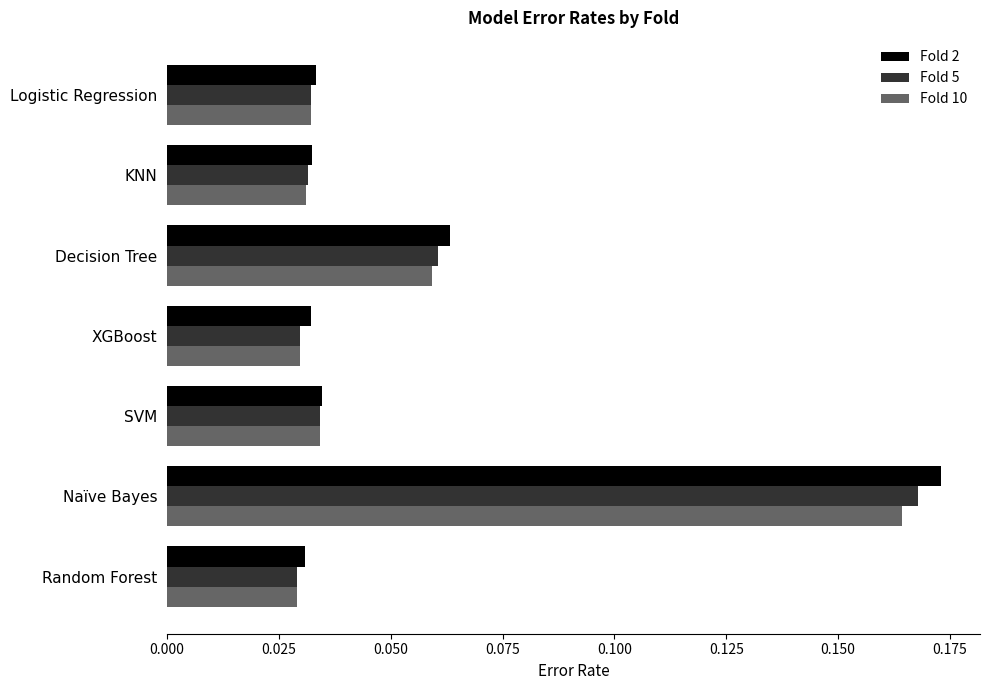

What are all the series names shown in the legend?

Fold 2, Fold 5, Fold 10